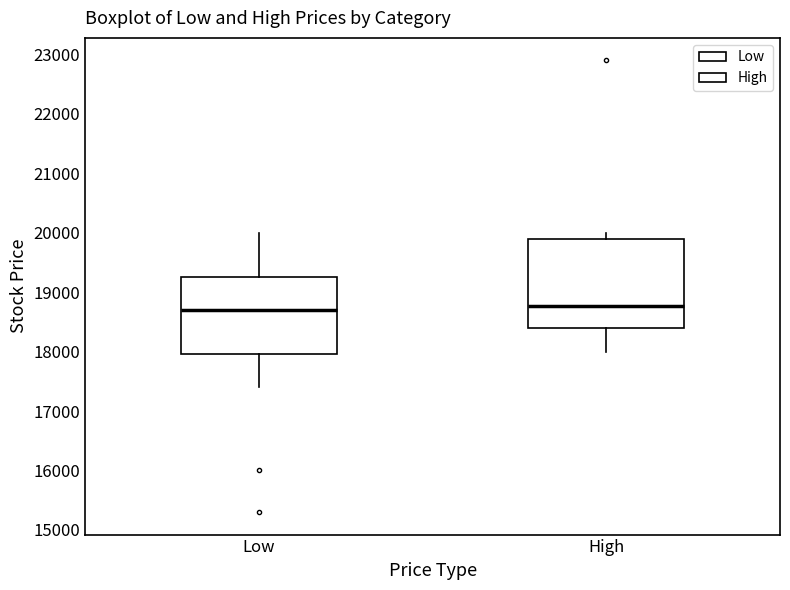

Comparing the boxes themselves (not the whiskers), which one is the tallest?

High